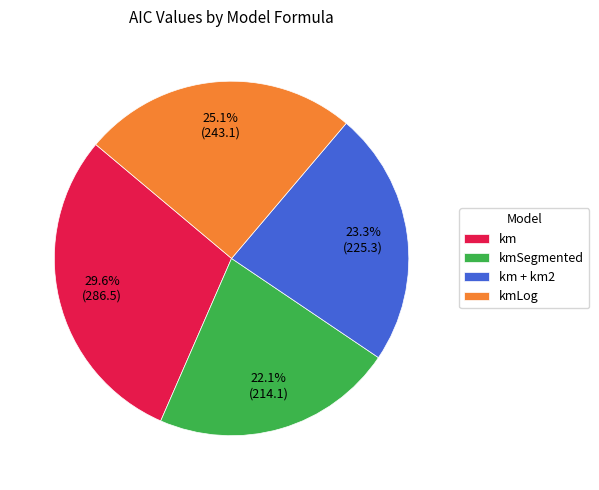

What is the largest slice in the pie chart?

km